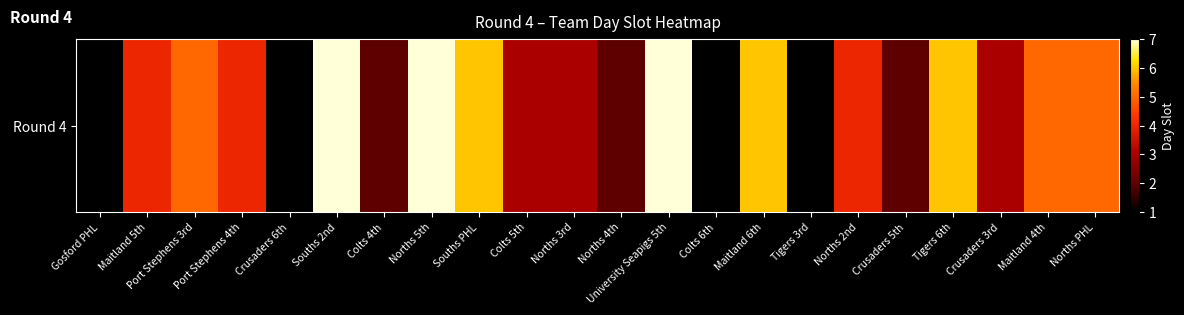

List the labels in order of value, smallest first.

Gosford PHL, Crusaders 6th, Colts 6th, Tigers 3rd, Colts 4th, Norths 4th, Crusaders 5th, Colts 5th, Norths 3rd, Crusaders 3rd, Maitland 5th, Port Stephens 4th, Norths 2nd, Port Stephens 3rd, Maitland 4th, Norths PHL, Souths PHL, Maitland 6th, Tigers 6th, Souths 2nd, Norths 5th, University Seapigs 5th